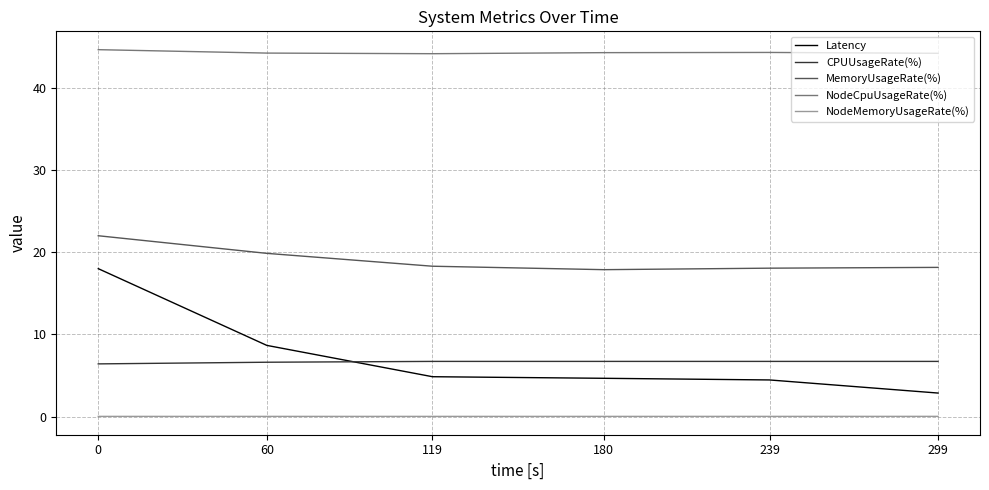

Rank the series by their maximum value, from lowest to highest.

NodeMemoryUsageRate(%), CPUUsageRate(%), Latency, MemoryUsageRate(%), NodeCpuUsageRate(%)